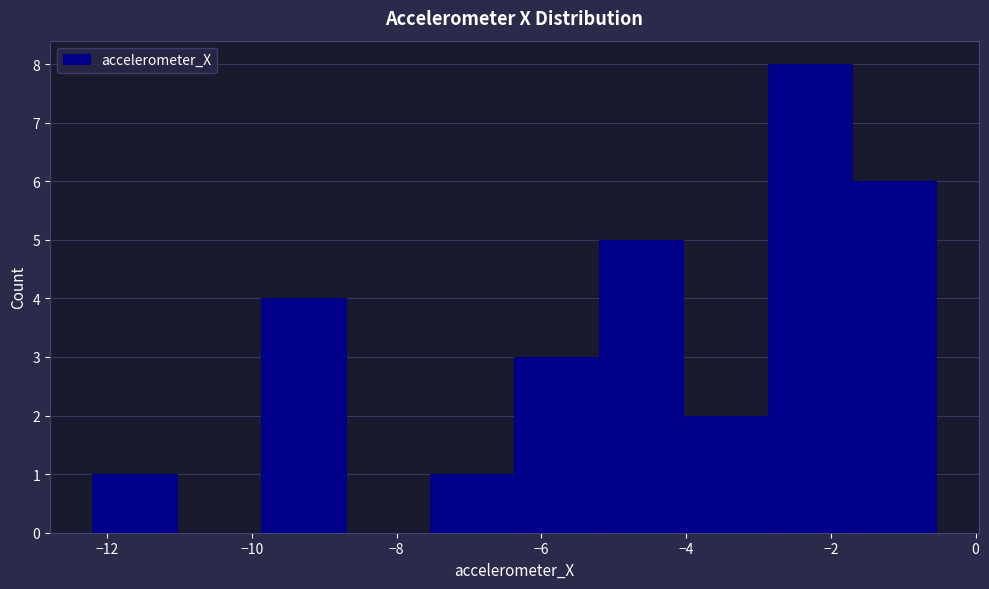

How tall is the bar that spans -4.0 to -2.8 on the x-axis? Neither the bar edges nor the heights are printed on the chart, so give them approximately, as read against the axes.

2